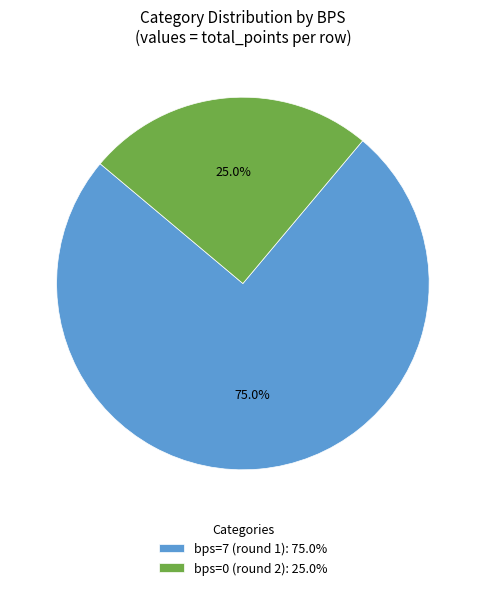

Is there any slice that represents more than half of the pie?

Yes